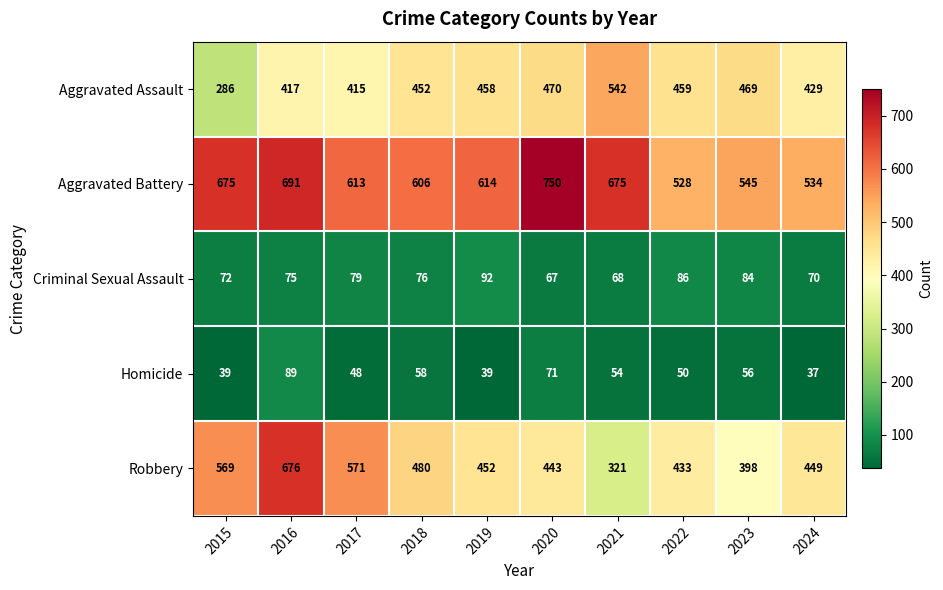

At which label is Aggravated Battery closest to 639?

2019